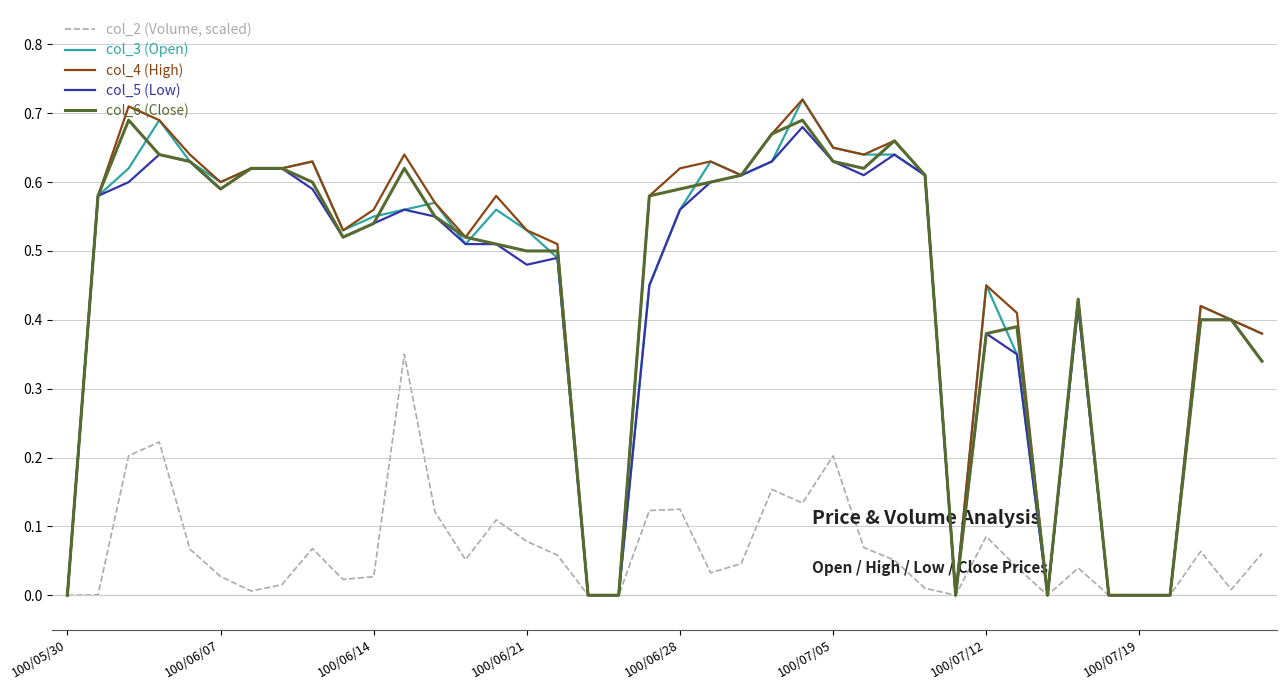

What are all the series names shown in the legend?

col_2 (Volume, scaled), col_3 (Open), col_4 (High), col_5 (Low), col_6 (Close)